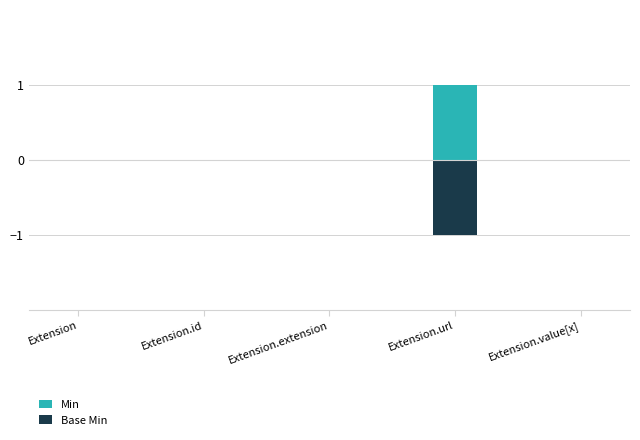

What is the difference between the maximum and minimum values in the Base Min series?

1